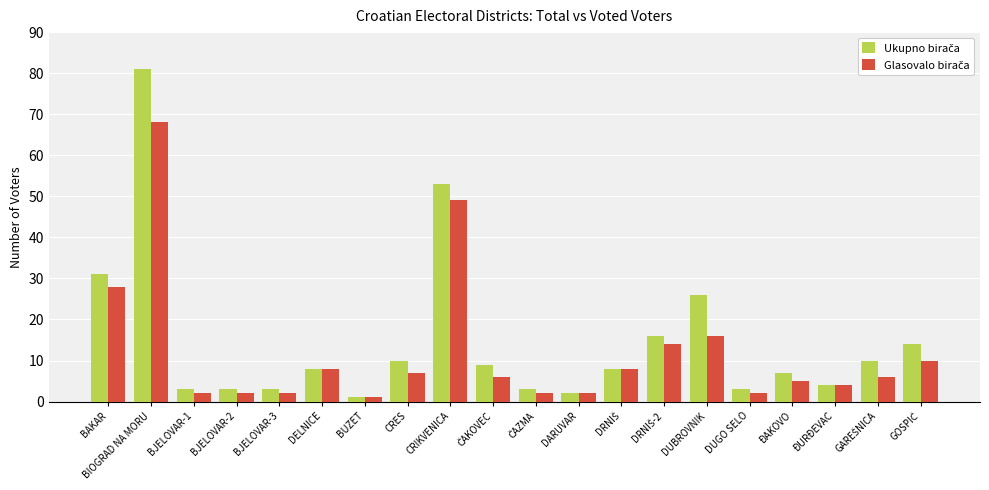

At which category is the sum across all series the highest?

BIOGRAD NA MORU